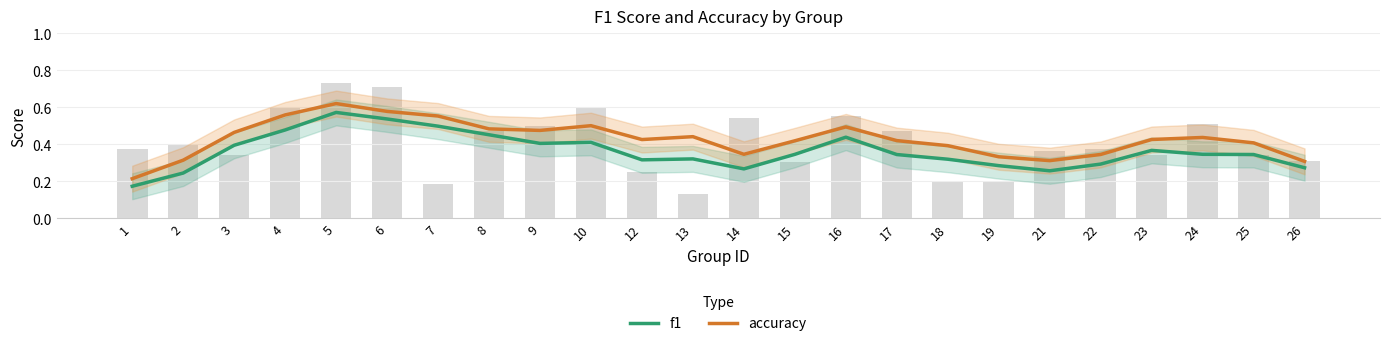

List the labels in order of f1 value, smallest first.

1, 2, 21, 14, 26, 19, 22, 12, 18, 13, 17, 25, 15, 24, 23, 3, 9, 10, 16, 8, 4, 7, 6, 5